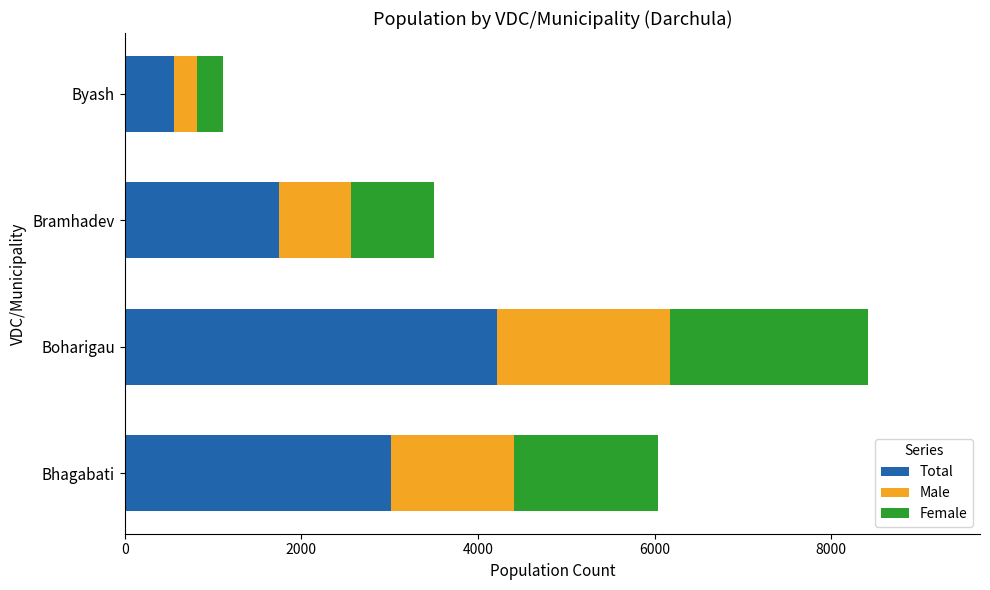

At which label is Total closest to 2383?

Bramhadev